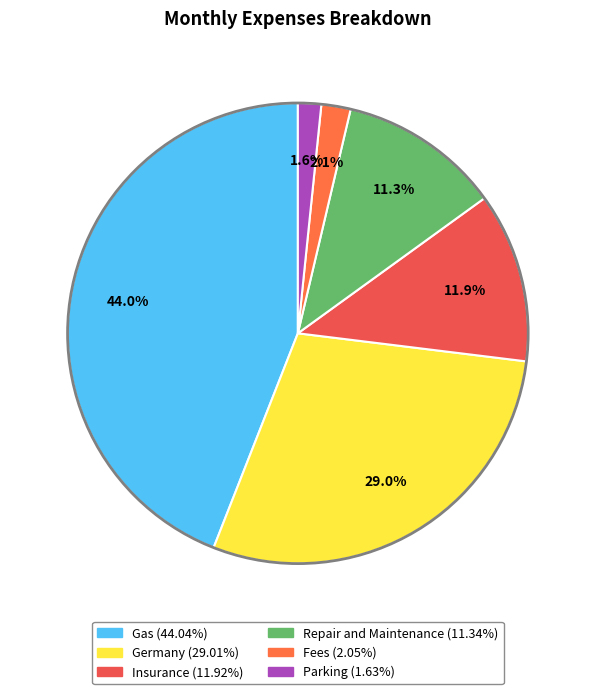

What is the change in value from Germany to Repair and Maintenance?

-128.2